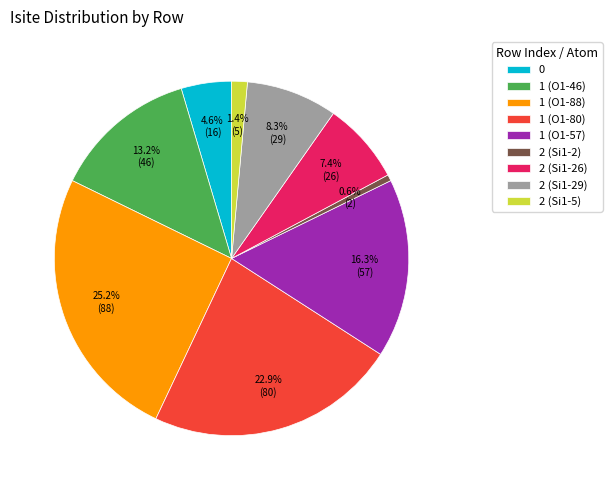

How many segments does this pie chart have?

9